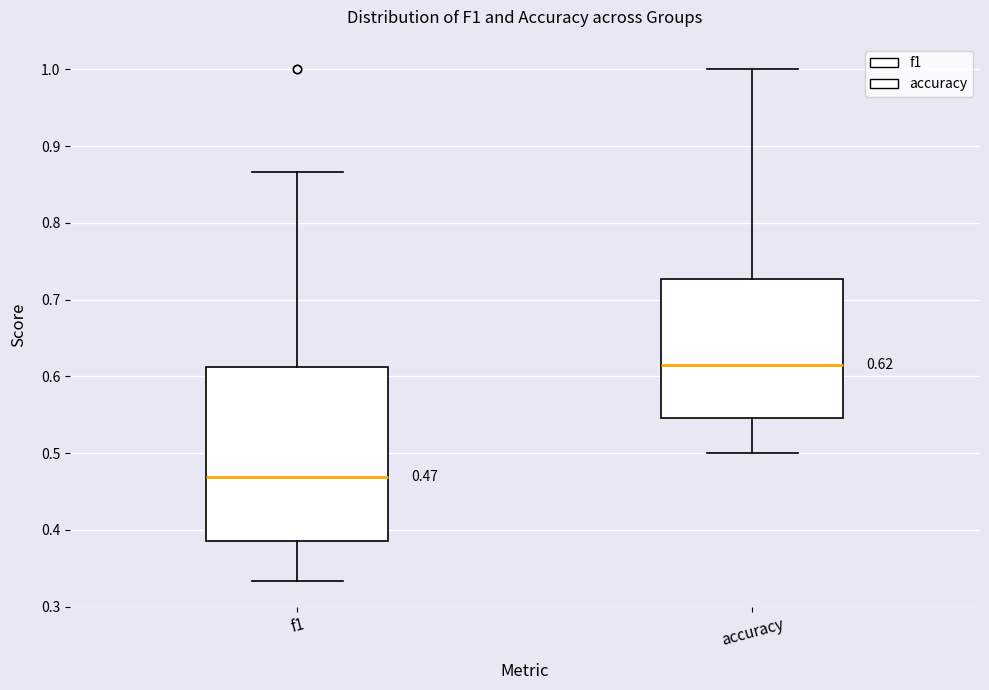

Which box's median line is the highest?

accuracy